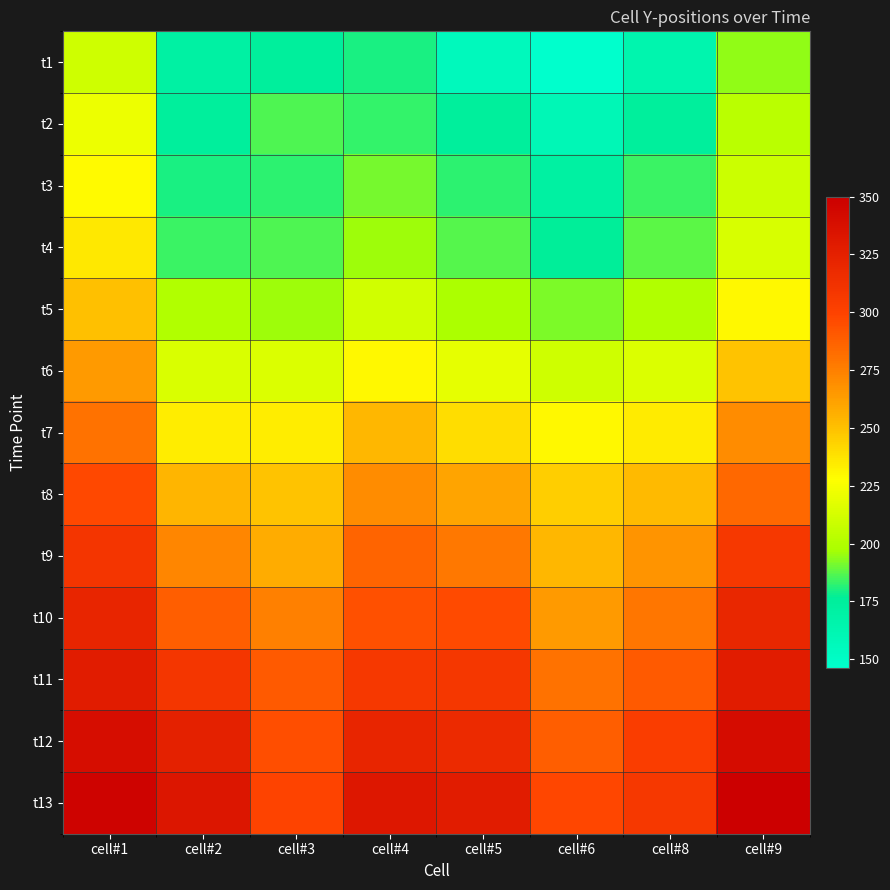

Rank the series by their maximum value, from lowest to highest.

t1, t2, t3, t4, t5, t6, t7, t8, t9, t10, t11, t12, t13